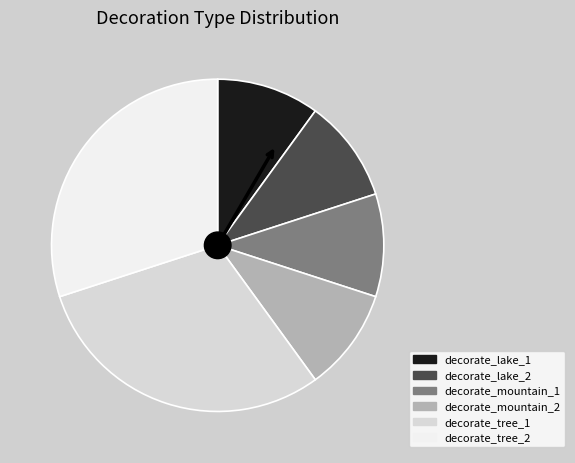

Count the number of slices in the pie.

6